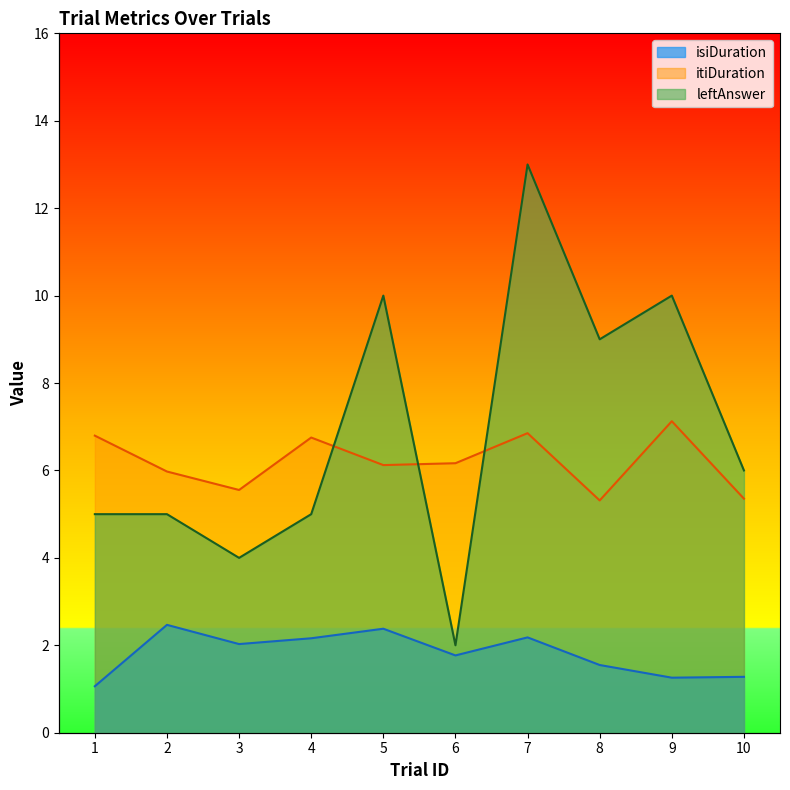

How many interior local valleys does the itiDuration series have?

3